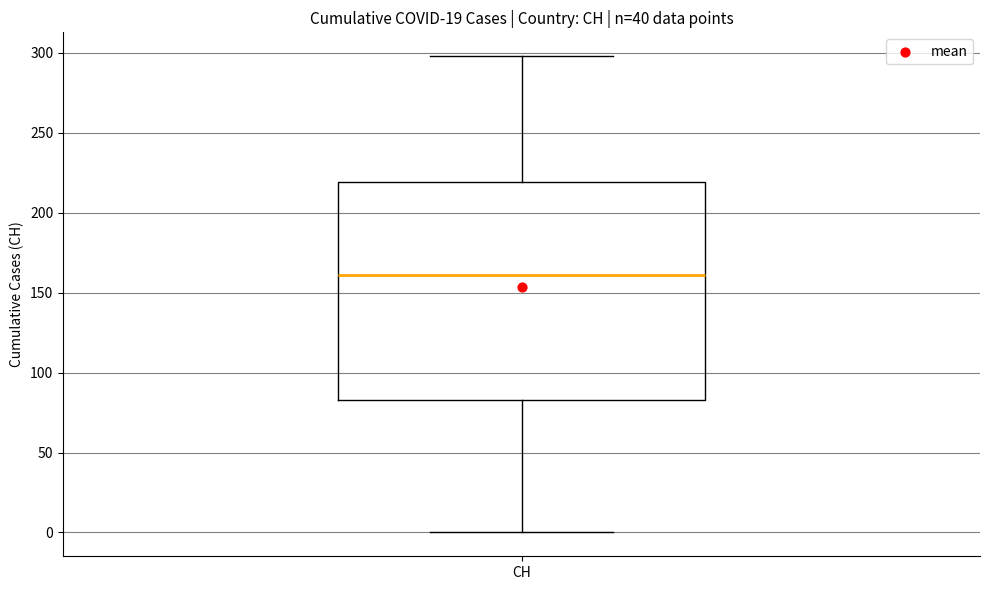

Where is the lower edge of the box for CH on the y-axis? The values are not printed on the chart, so give them approximately, as read against the axis.

85